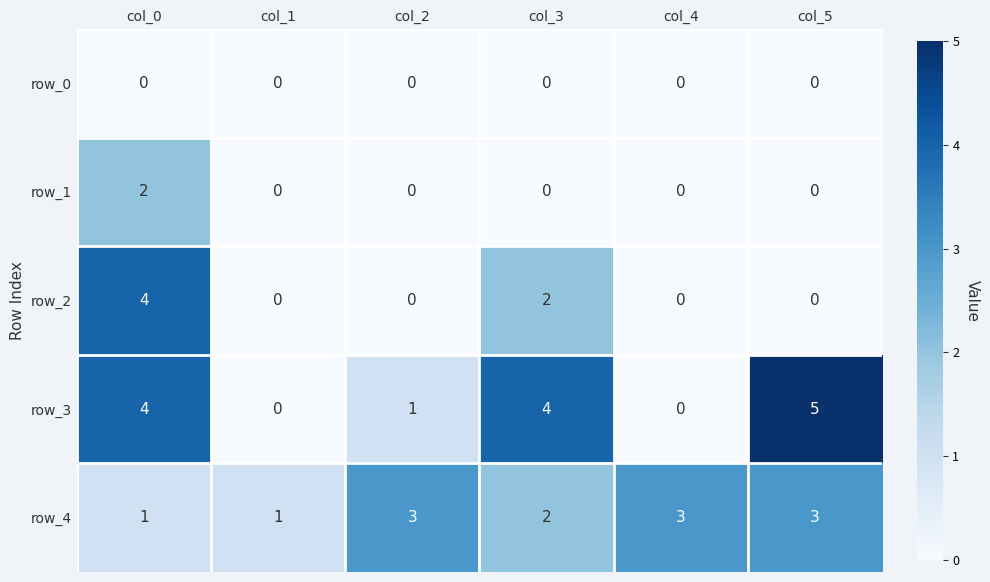

At which category is the sum across all series the highest?

col_0